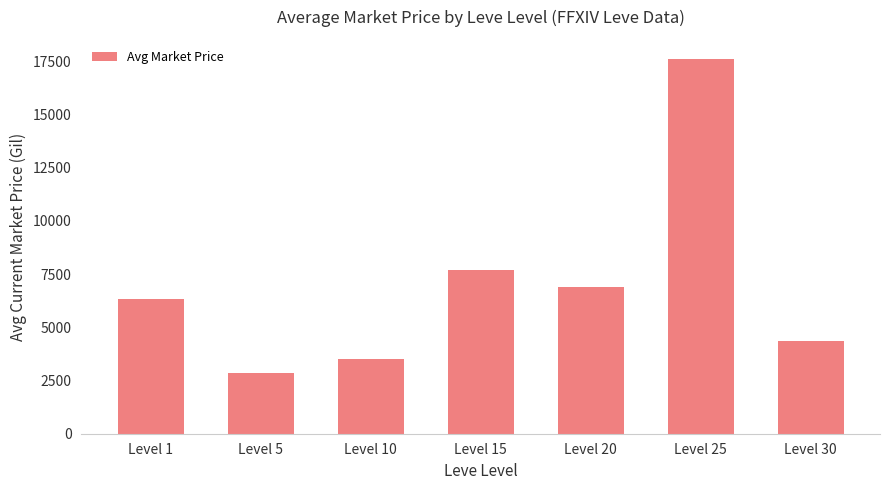

Are the bars horizontal?

No